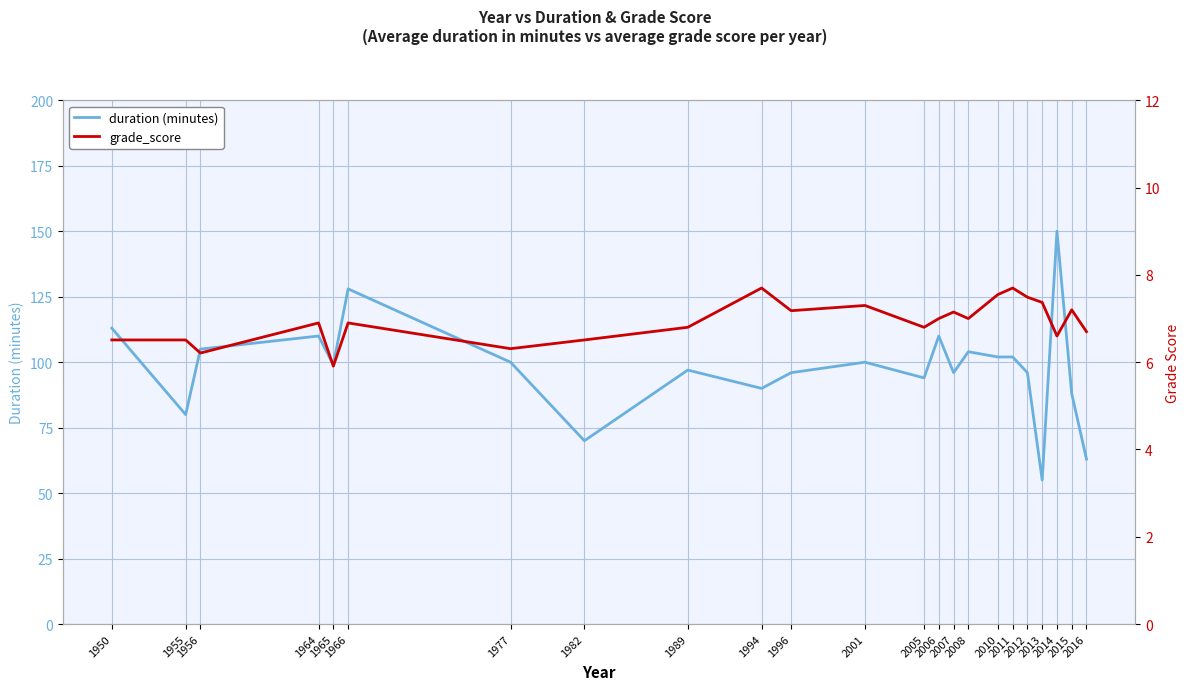

What is the difference between the maximum and minimum values in the grade_score series?

1.8